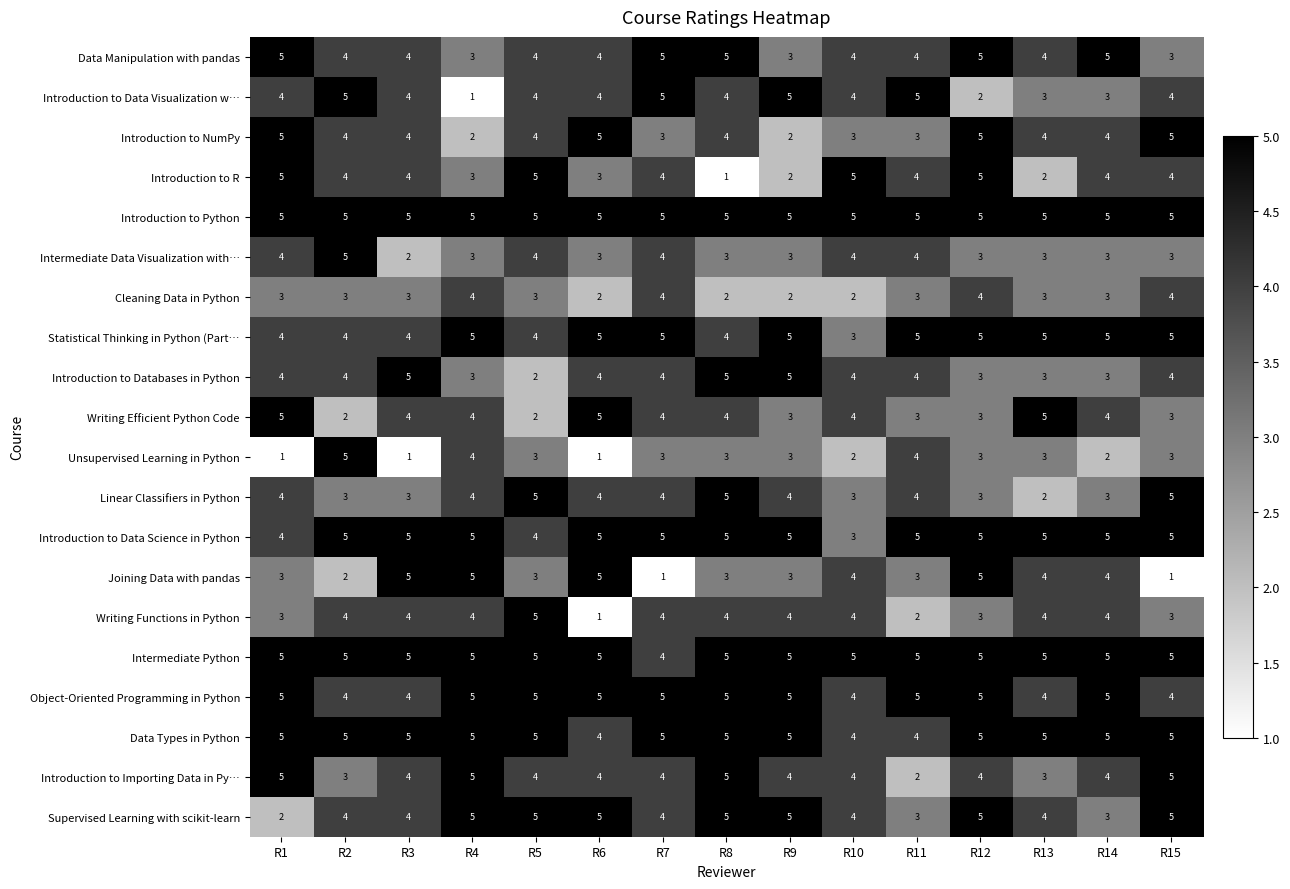

Count the number of categories in the chart.

15